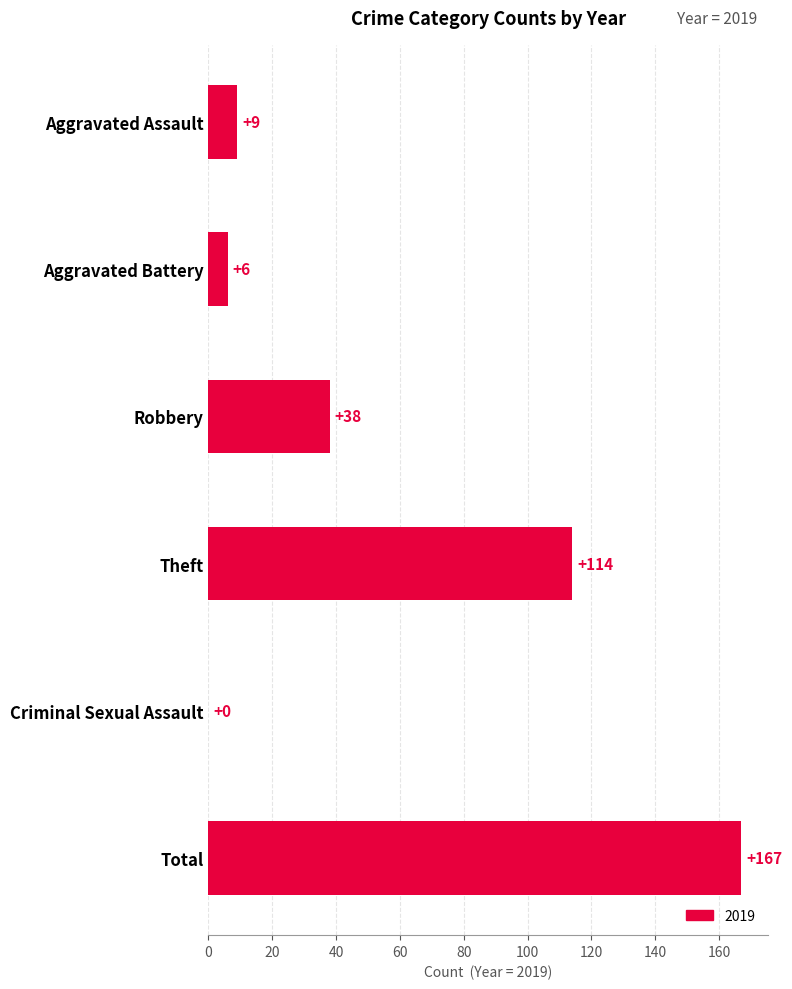

What is the sum of the values at Aggravated Battery and Total?

173